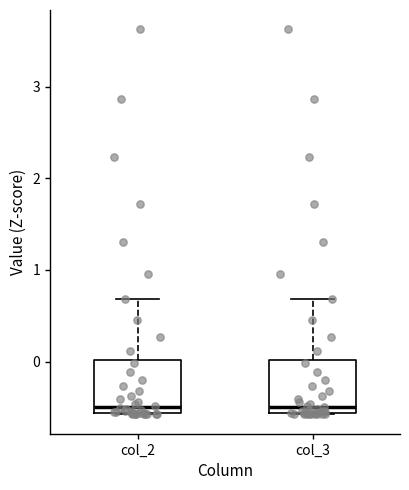

Reading left to right, transcribe this box plot: for each box, give where its median line is, the range the box spans, and where its two whiskers end, as read against the y-axis. The values are not printed on the chart, so give them approximately, as read against the axis.

col_2: median -0.5, box -0.6 to 0.0, whiskers -0.6 to 0.7
col_3: median -0.5, box -0.6 to 0.0, whiskers -0.6 to 0.7